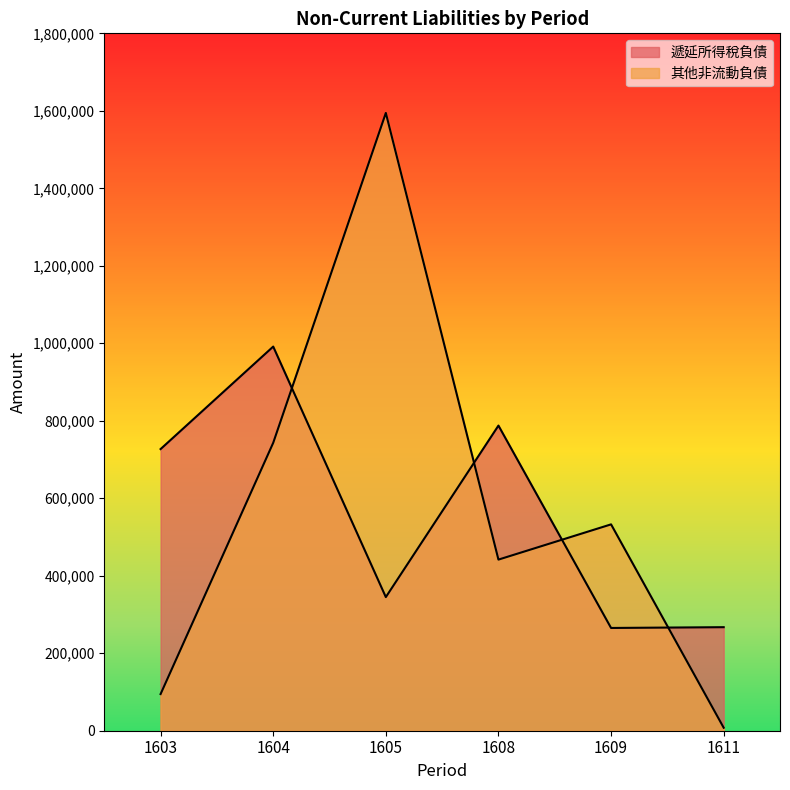

What are all the series names shown in the legend?

遞延所得稅負債, 其他非流動負債